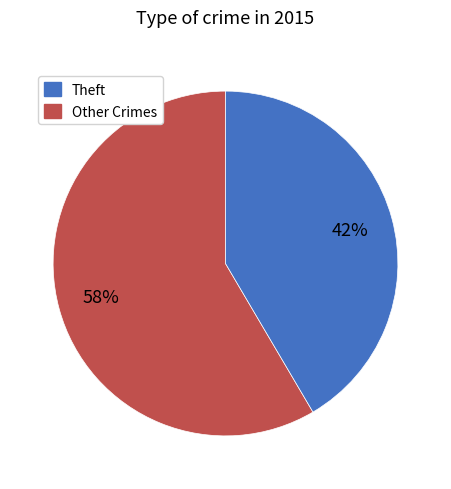

Is there a majority slice in this chart?

Yes